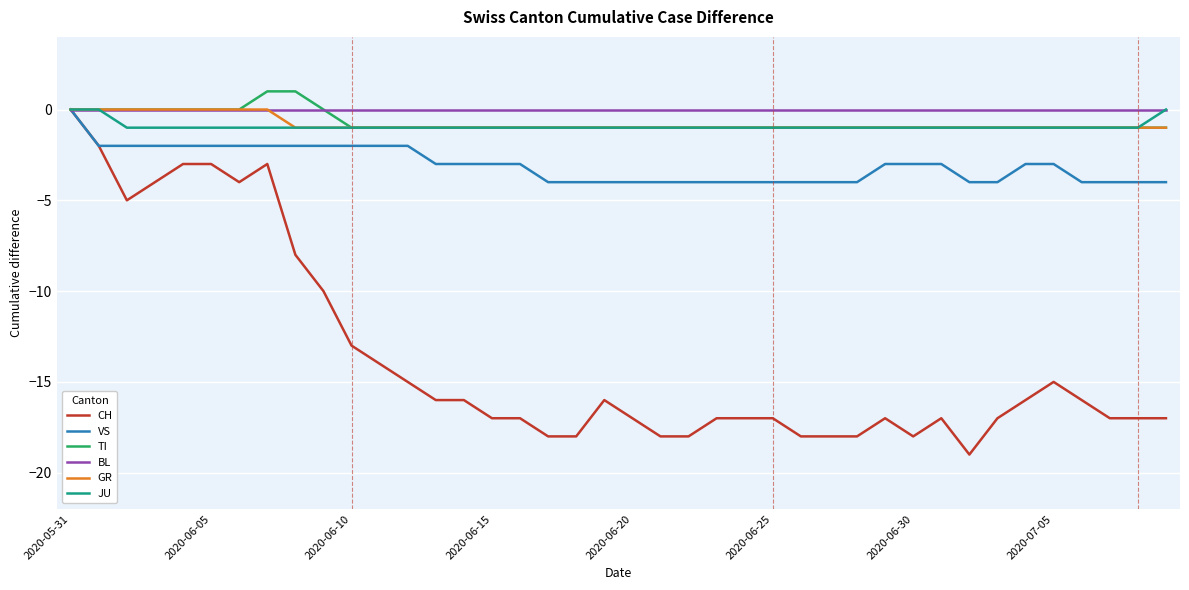

What is the difference between the maximum and minimum values in the VS series?

4